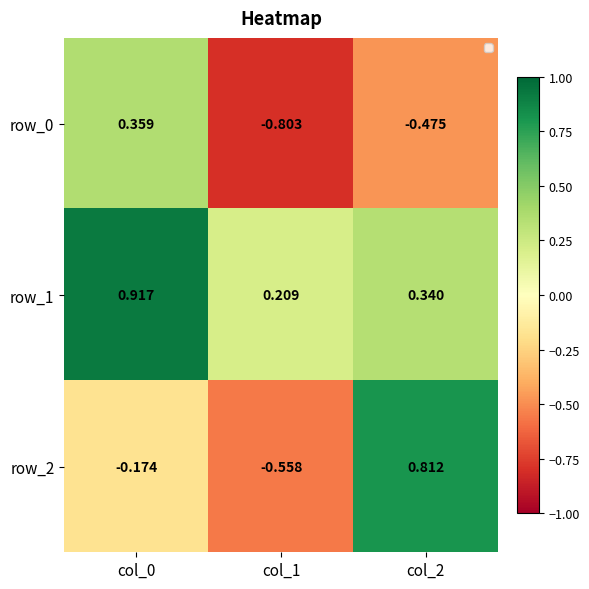

Is the value of row_0 at col_2 greater than the value of row_2 at col_1?

Yes